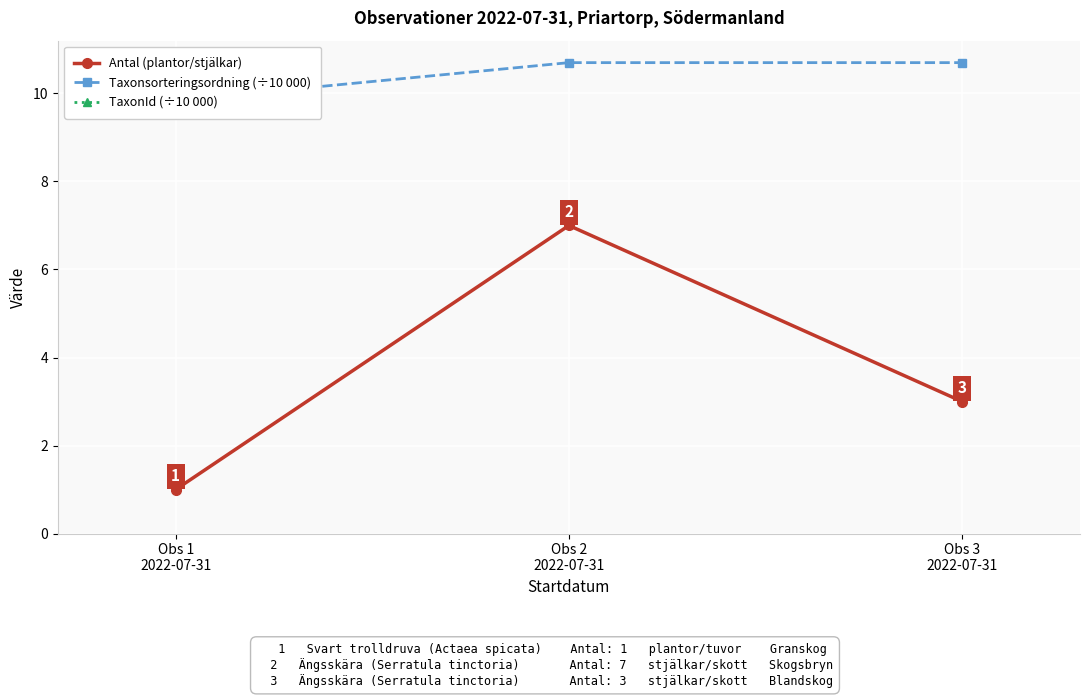

What is the label of the 3rd point from the left?

Obs 3
2022-07-31